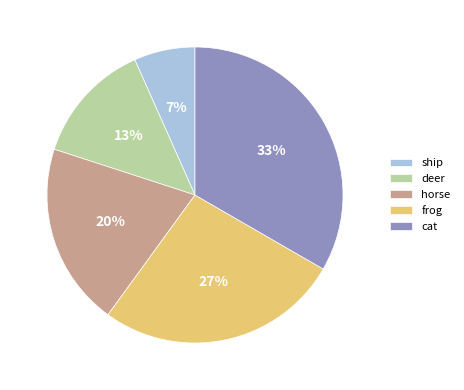

Which slice is the smallest?

ship